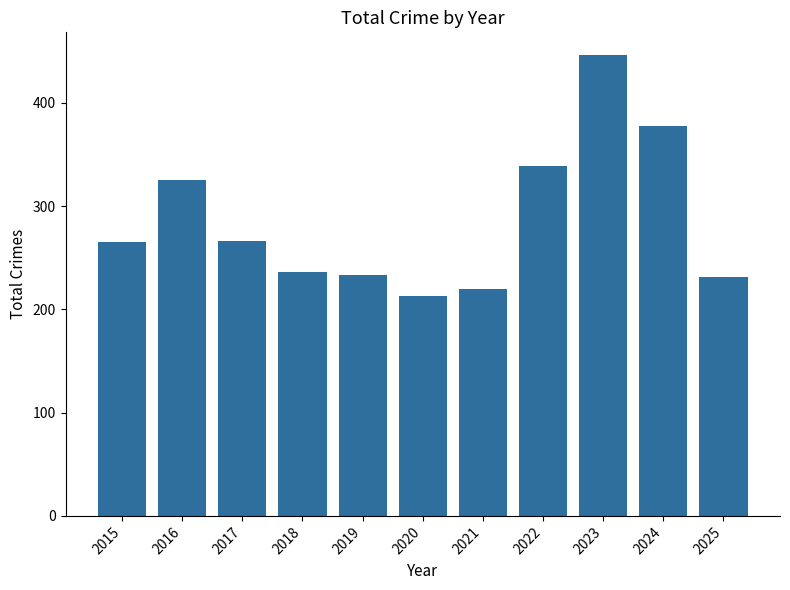

Are the bars horizontal?

No